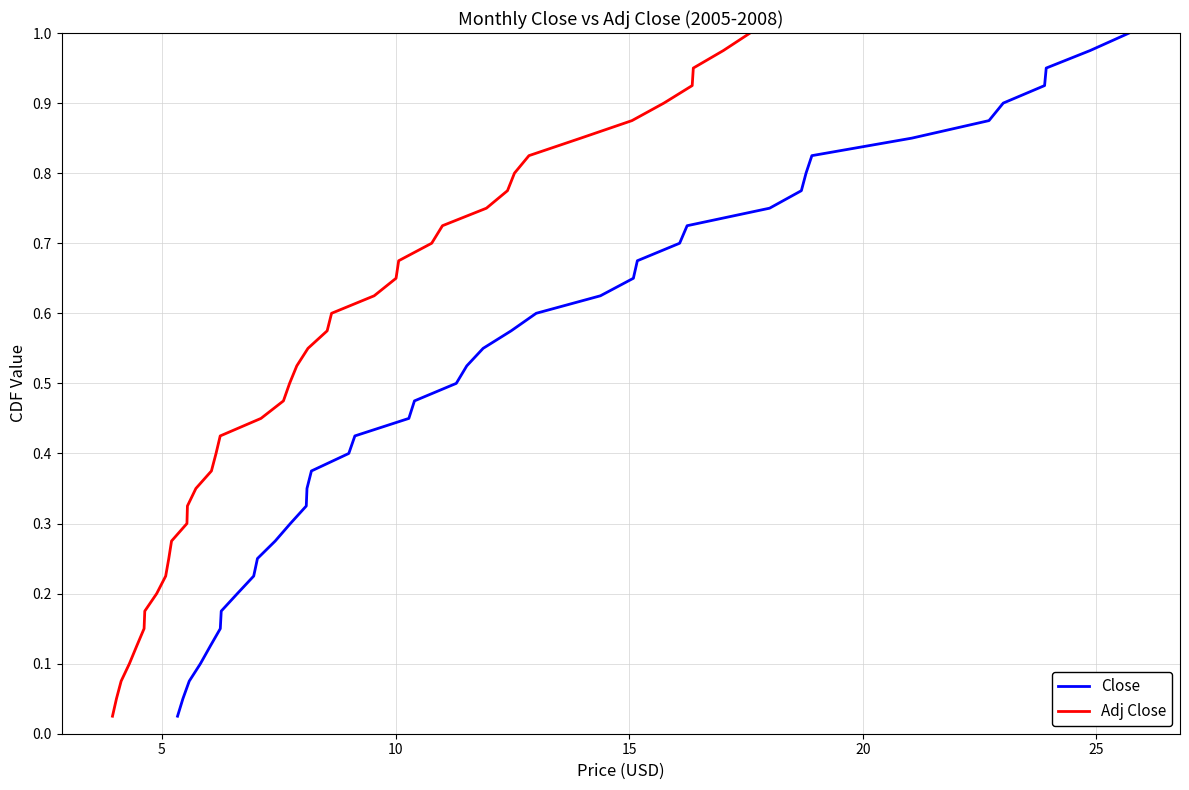

What are all the series names shown in the legend?

Close, Adj Close